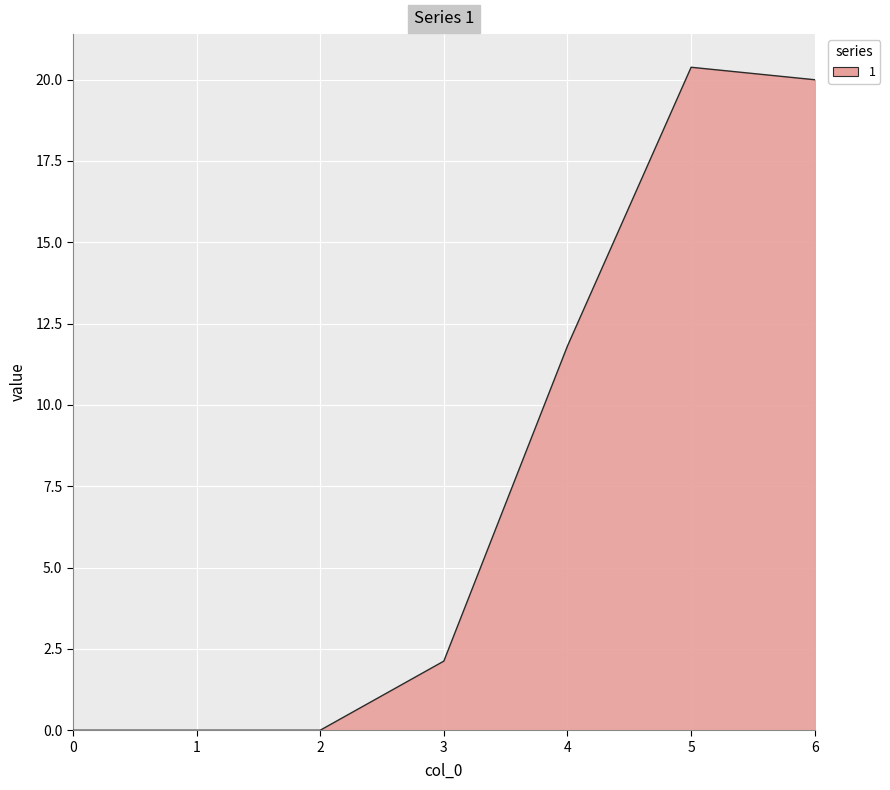

What is the change in value from 0 to 3?

+2.1